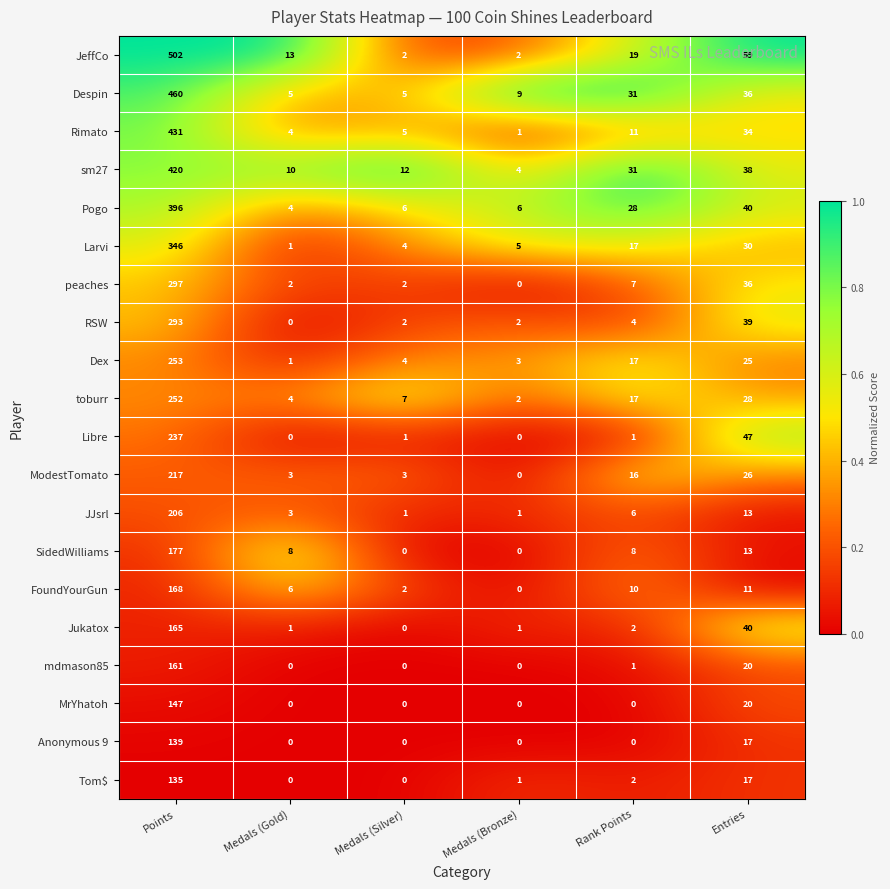

At which label is Libre closest to 118?

Entries